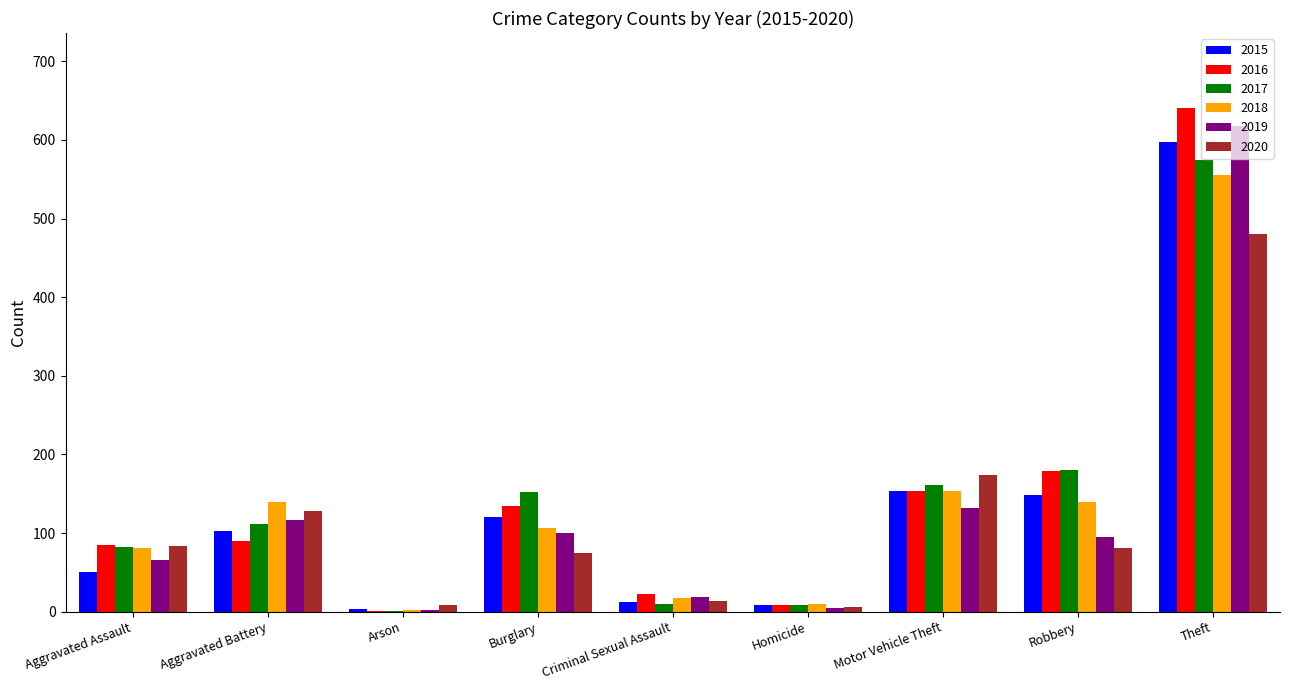

Read the 2019 value at Robbery, to the nearest 100.

100